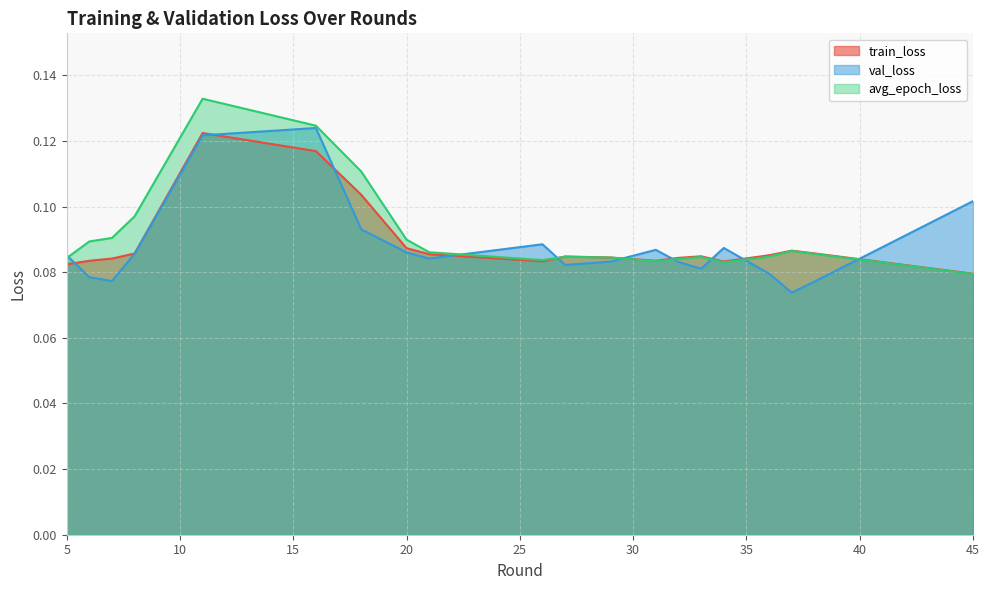

List the series in order of their overall mean, lowest first.

val_loss, train_loss, avg_epoch_loss